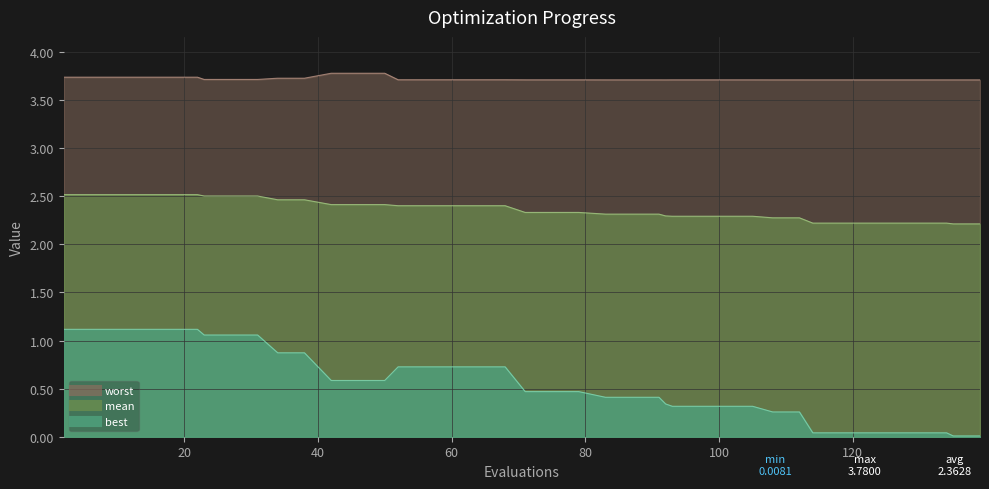

What value does the worst series have at 75?

3.7